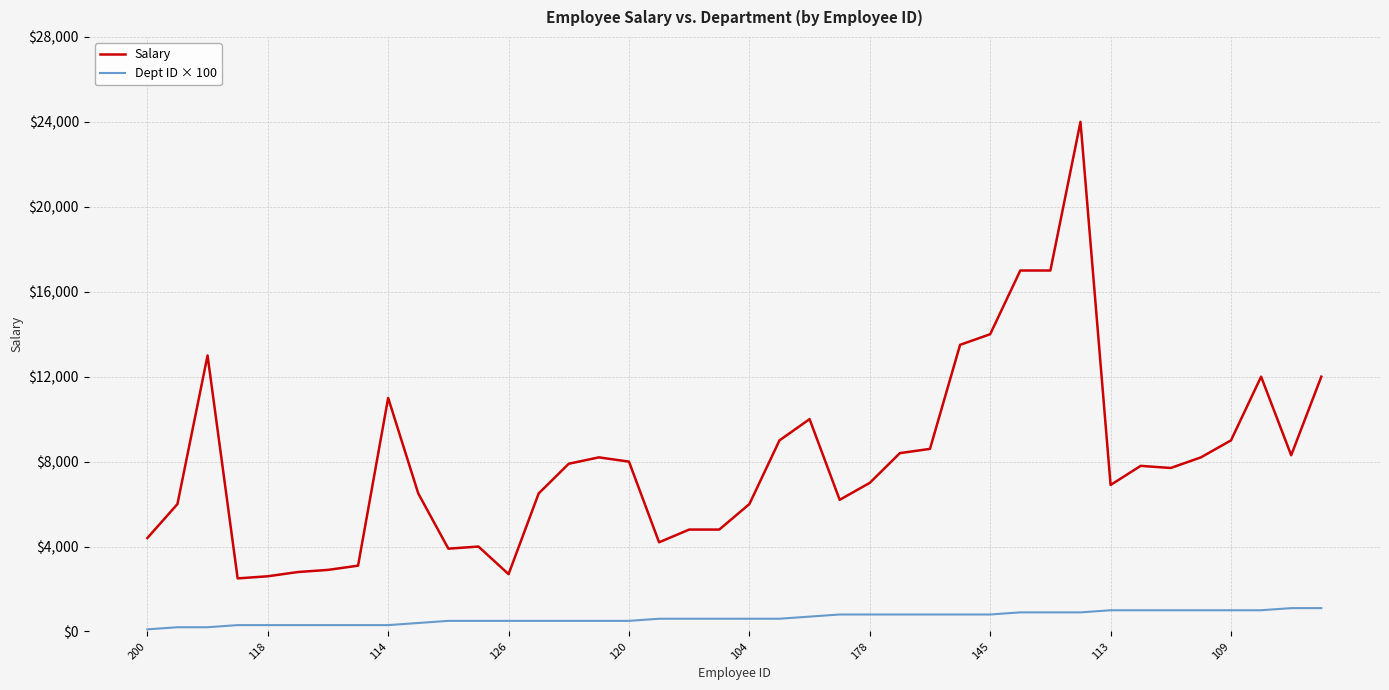

Rank the series by their average value, from lowest to highest.

Dept ID × 100, Salary